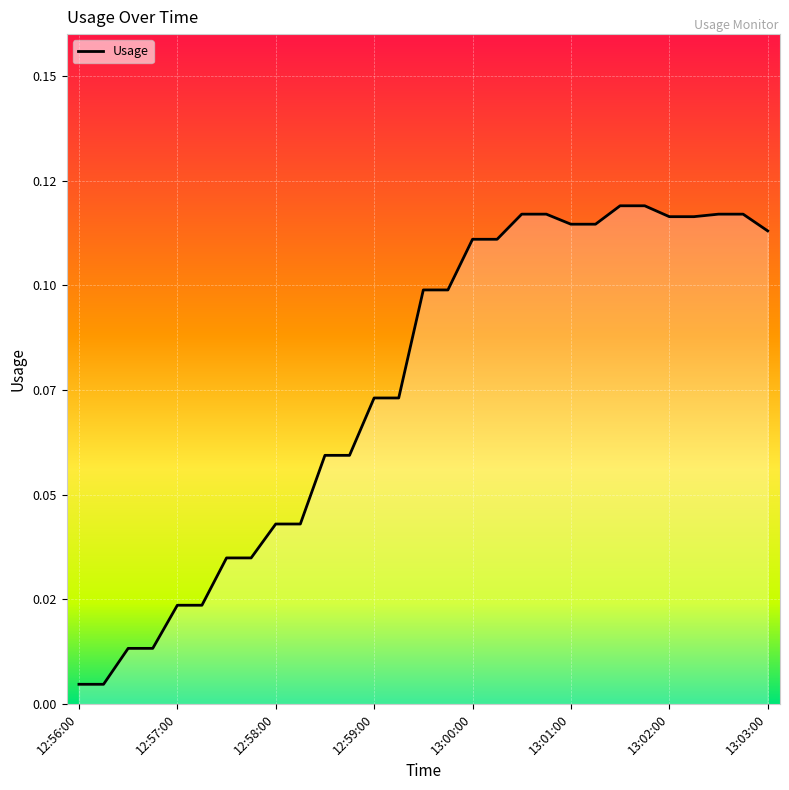

What is the sum of all values?

2.2